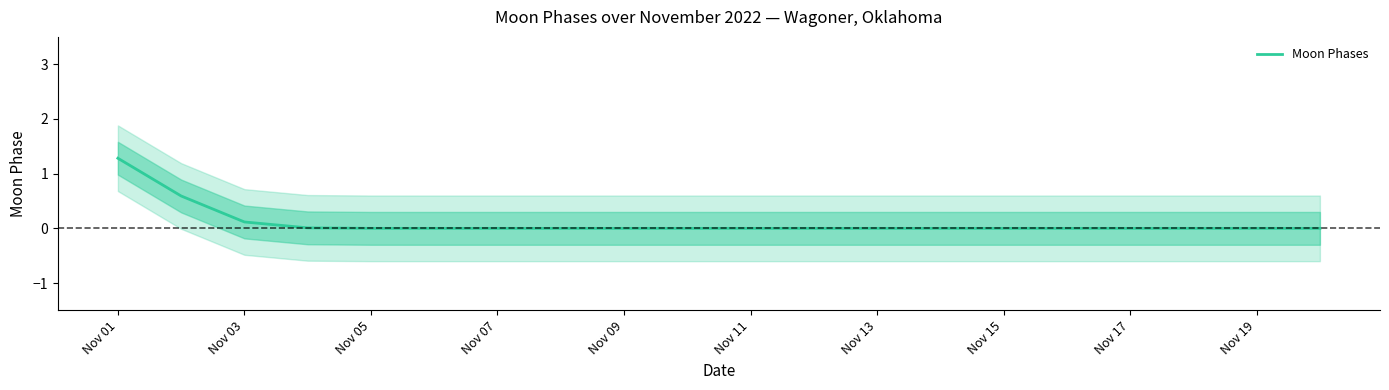

Does the chart have visible grid lines?

No